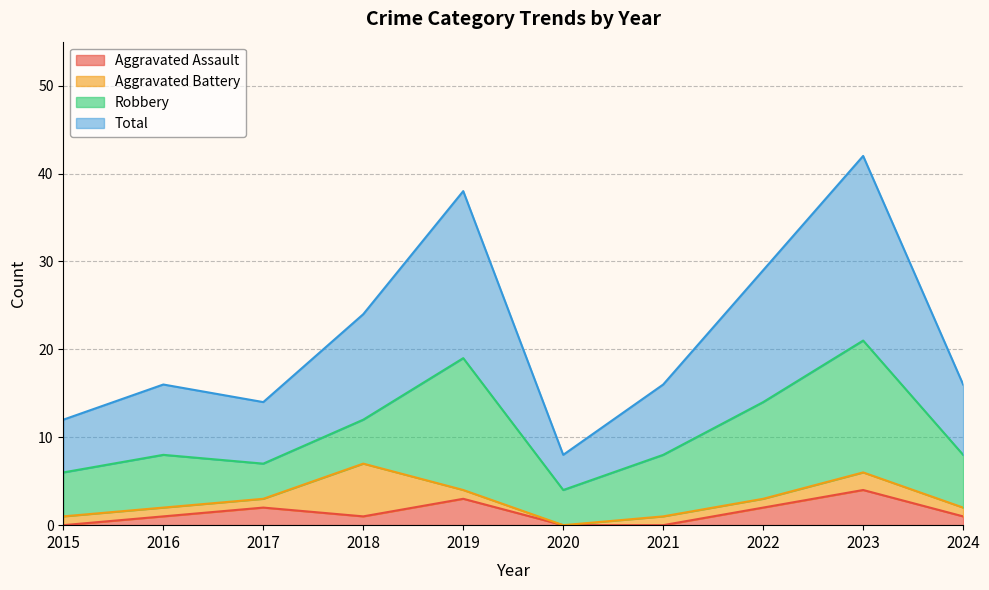

Between 2017 and 2021, which series saw the biggest shift?

Aggravated Assault